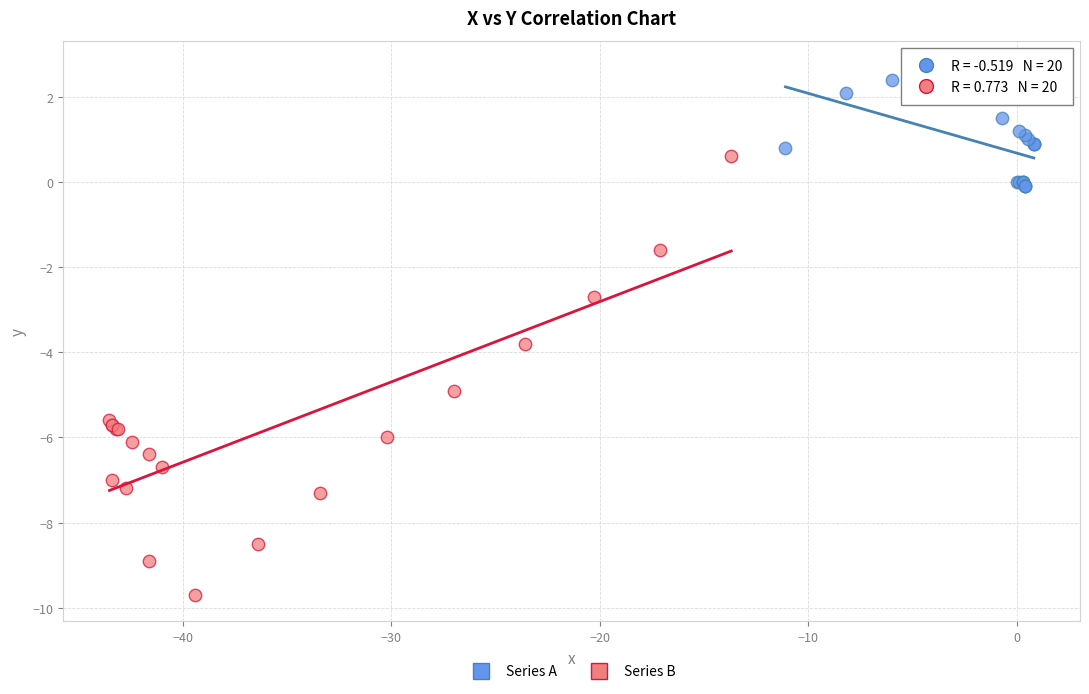

Which series reaches the minimum Y coordinate?

Series B